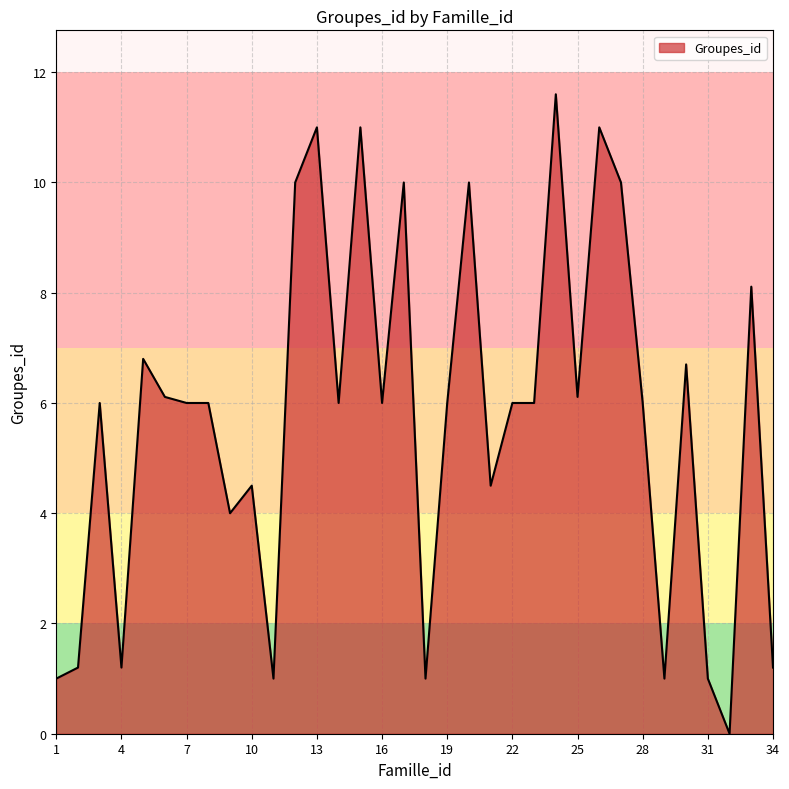

Is this an area chart (filled region under the line)?

Yes